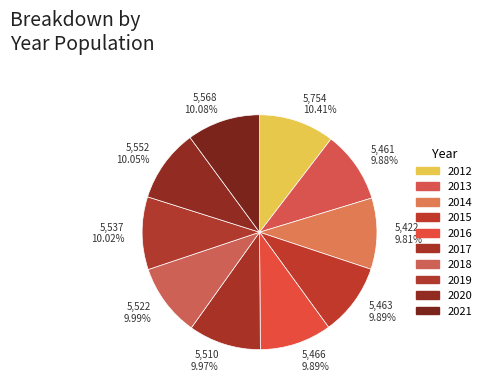

Does any single category account for the majority?

No